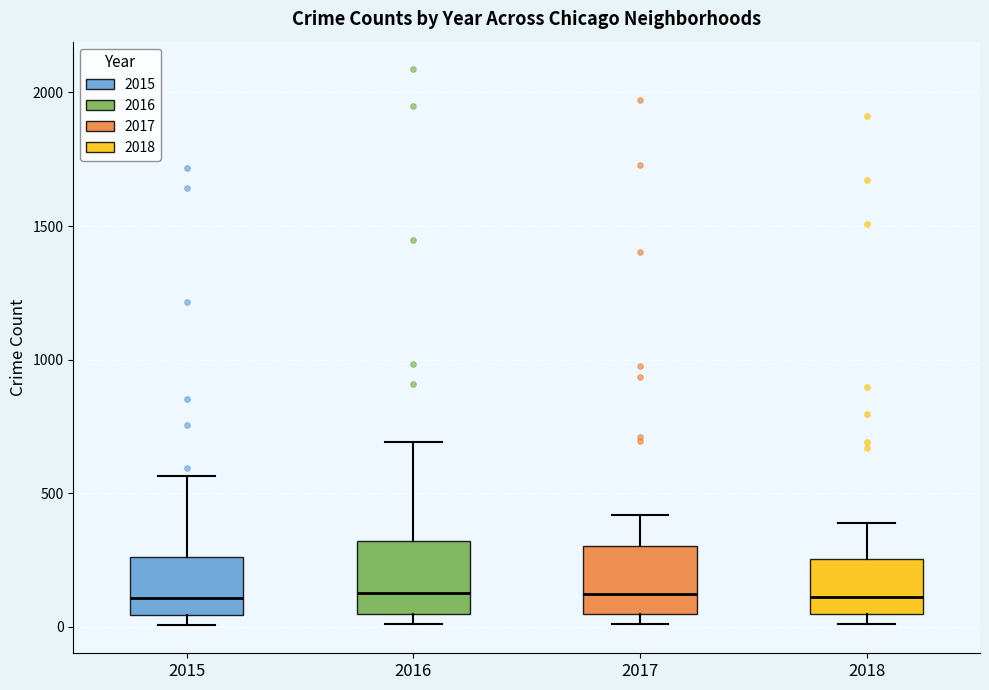

Reading left to right, transcribe this box plot: for each box, give where its median line is, the range the box spans, and where its two whiskers end, as read against the y-axis. The values are not printed on the chart, so give them approximately, as read against the axis.

2015: median 100, box 50 to 250, whiskers 0 to 550
2016: median 150, box 50 to 300, whiskers 0 to 700
2017: median 100, box 50 to 300, whiskers 0 to 400
2018: median 100, box 50 to 250, whiskers 0 to 400